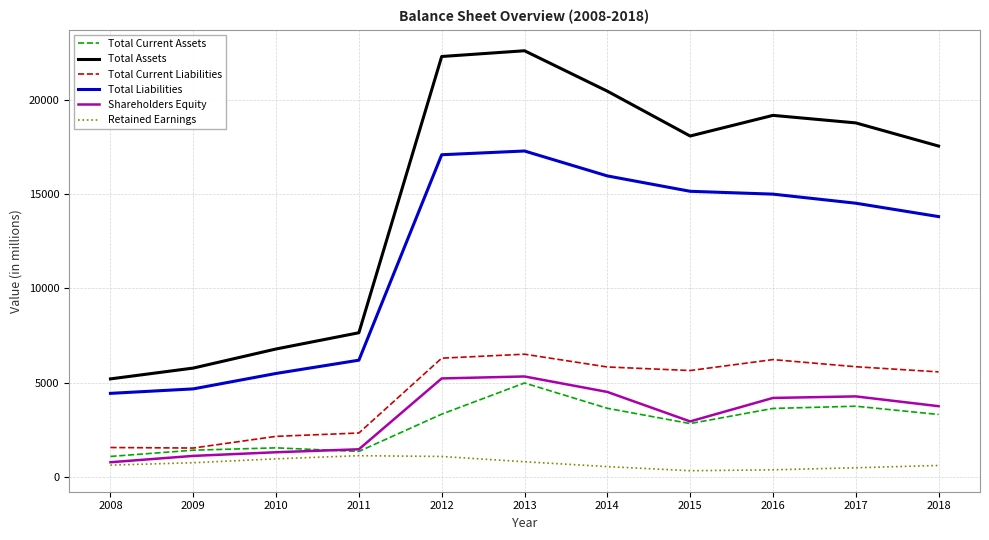

At which category is the sum across all series the highest?

2013